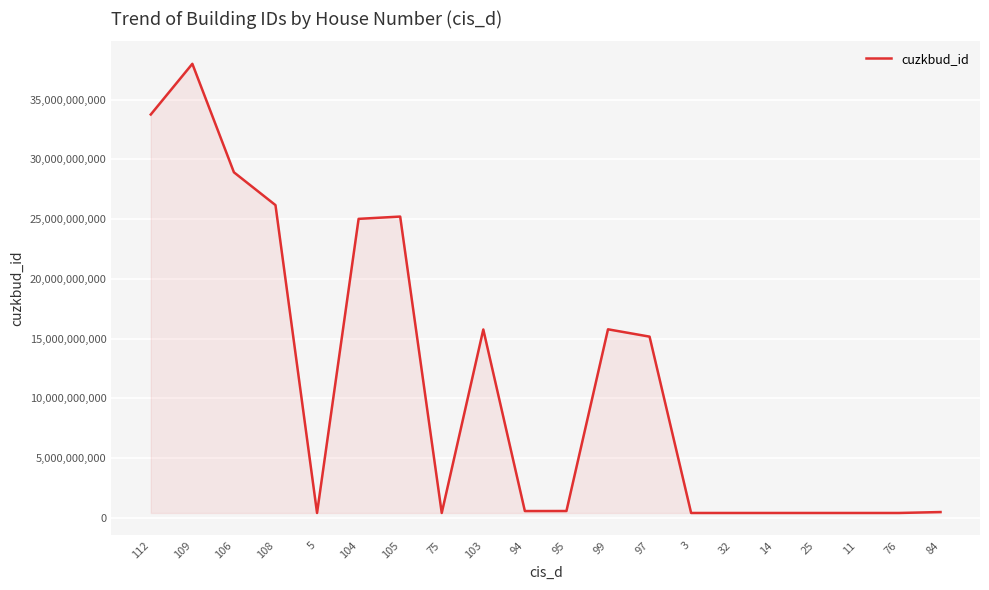

Is it true that the value at 108 is 26176451010?

True